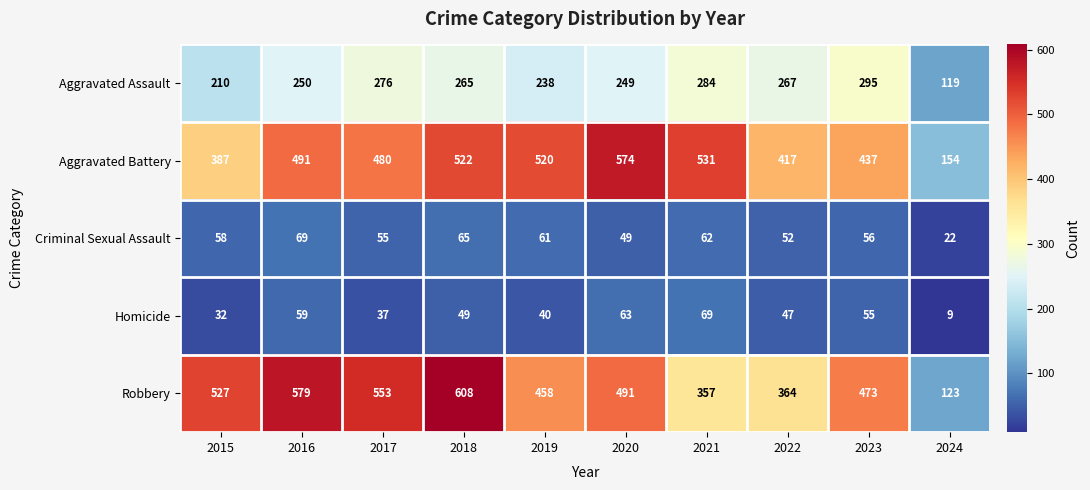

What is the difference between the second highest and second lowest values in the Homicide series?

31